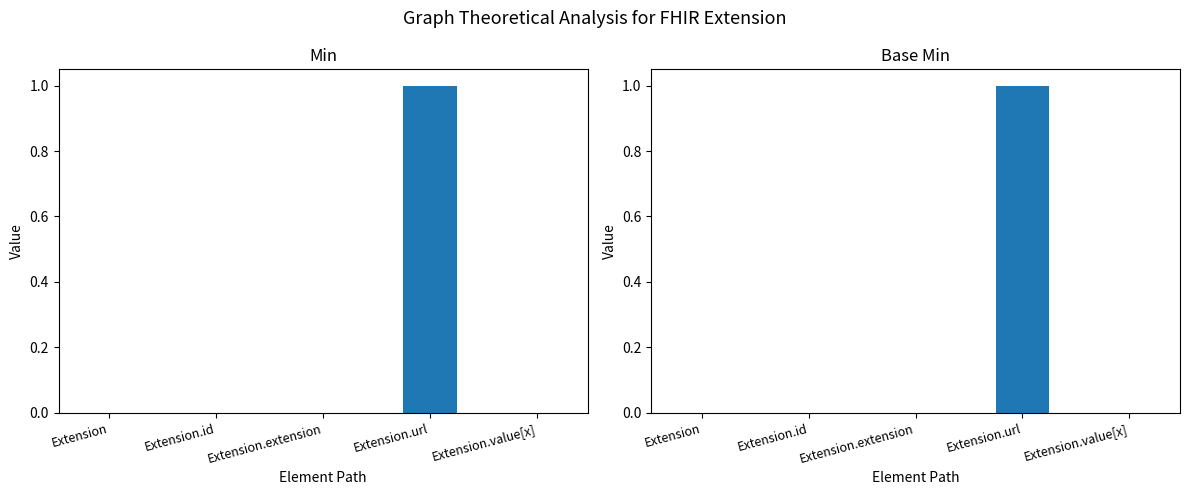

True or false: Min has a value of 0 at Extension.id.

False